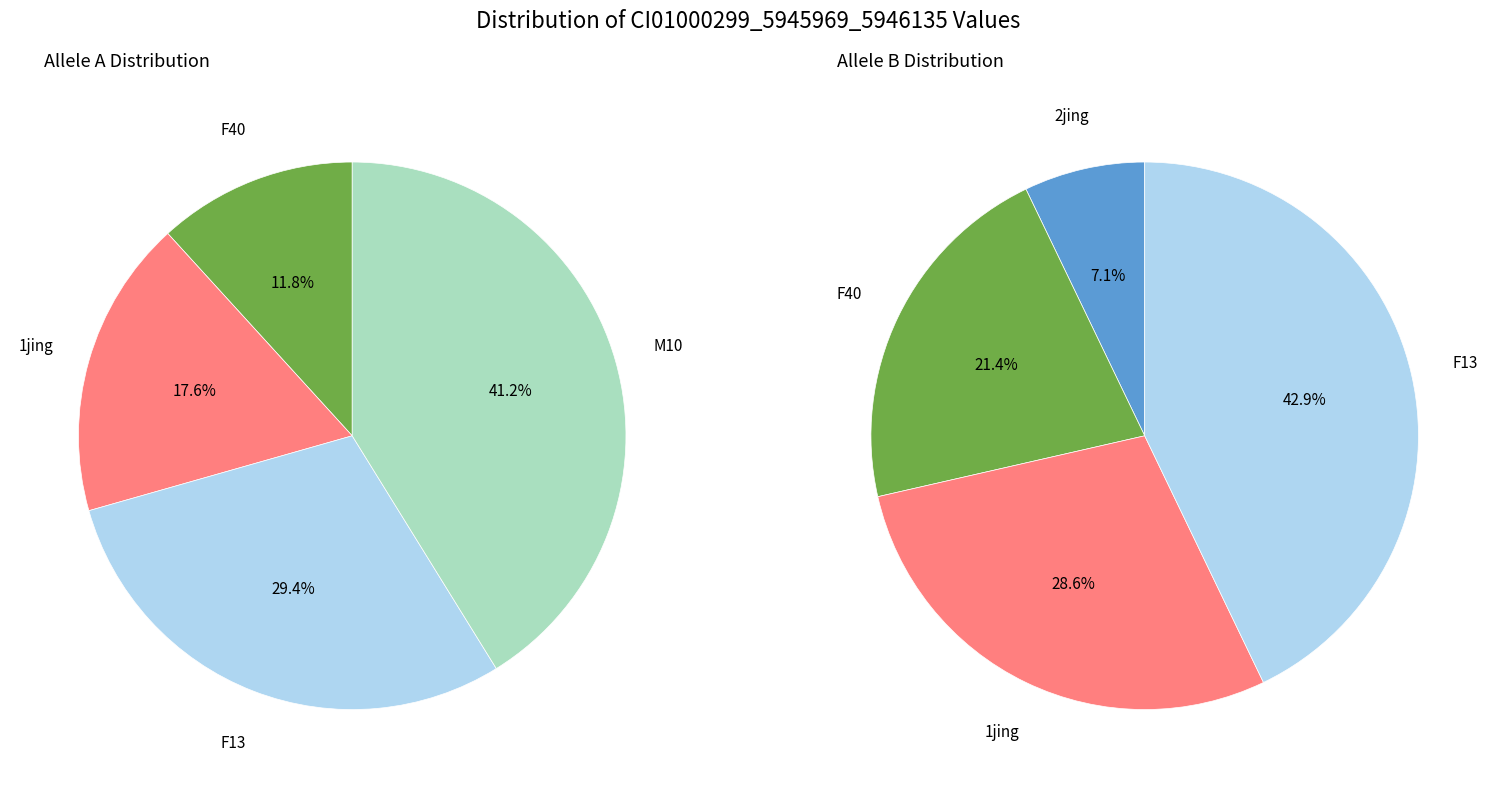

To the nearest percent, what is the difference between the F13 and 2jing slice percentages?

29%